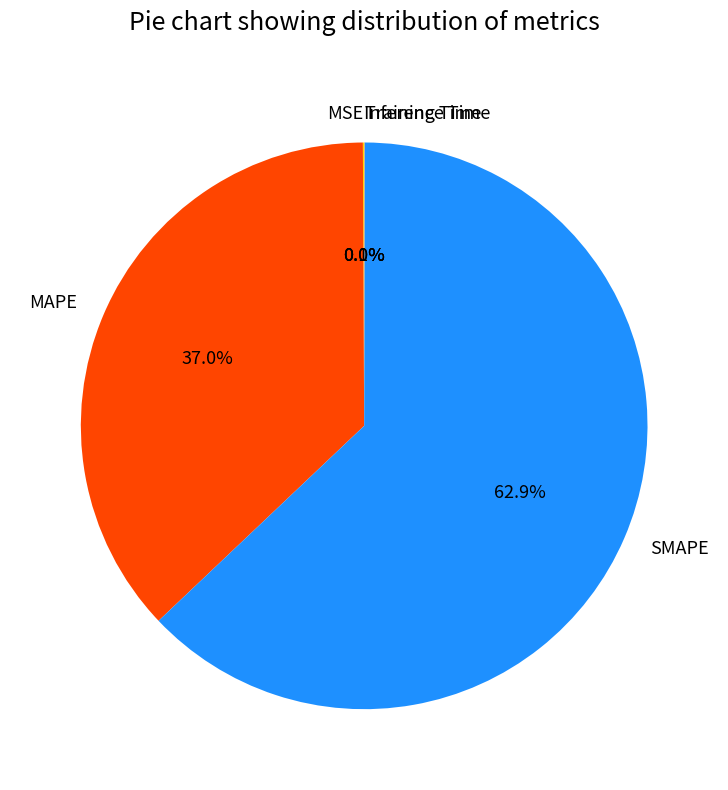

Is there any slice that represents more than half of the pie?

Yes